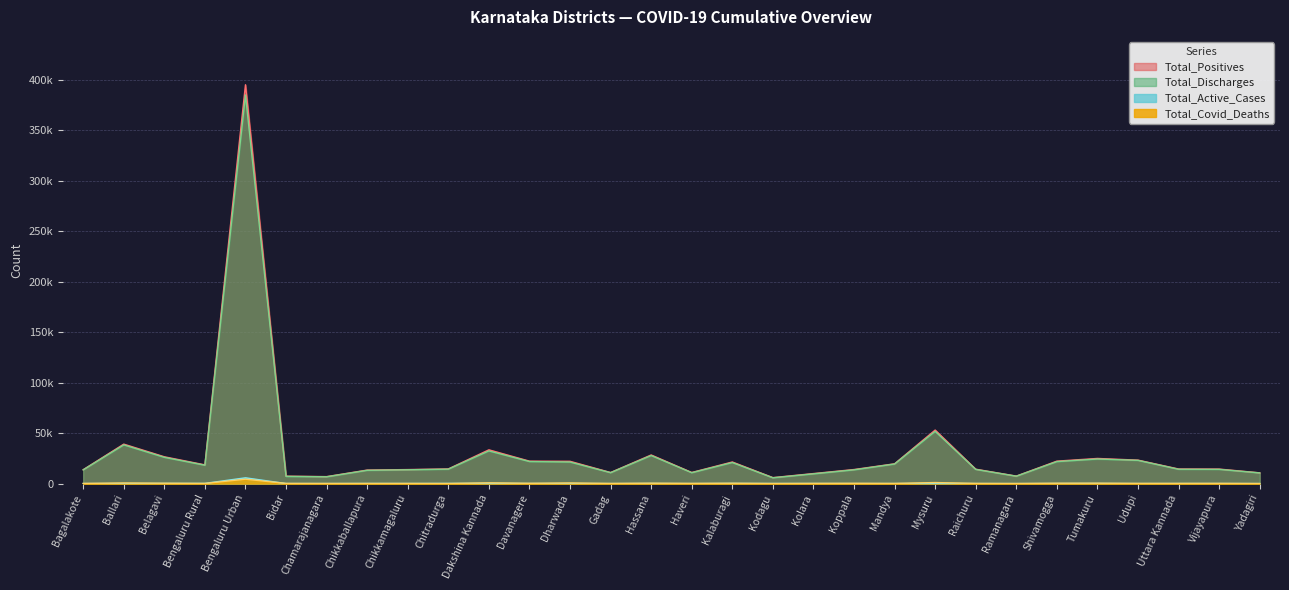

Which series has the widest spread of values?

Total_Positives